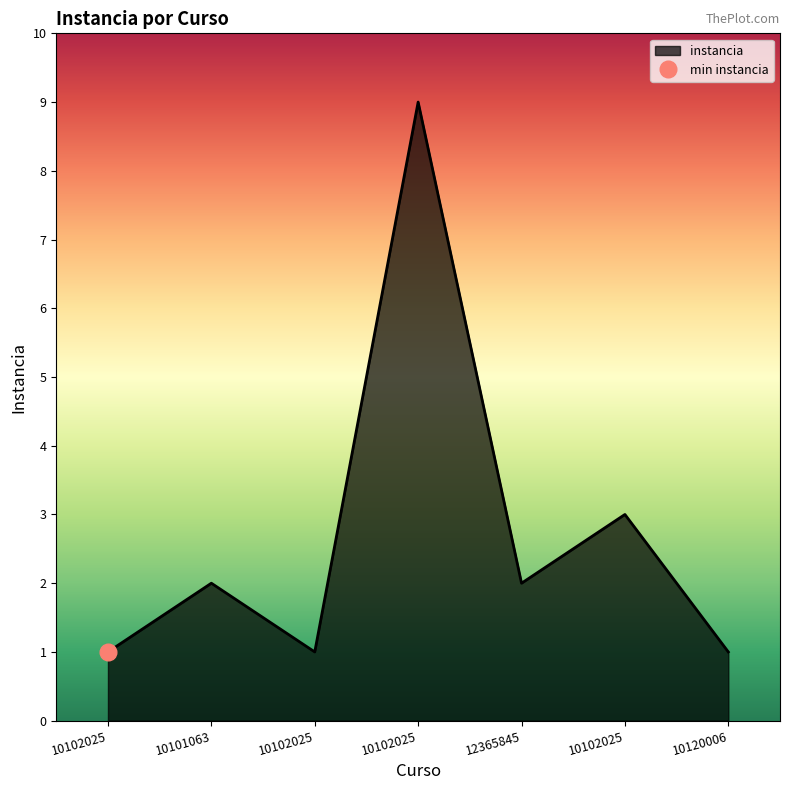

True or false: the data shows 14 at 10102025.

False